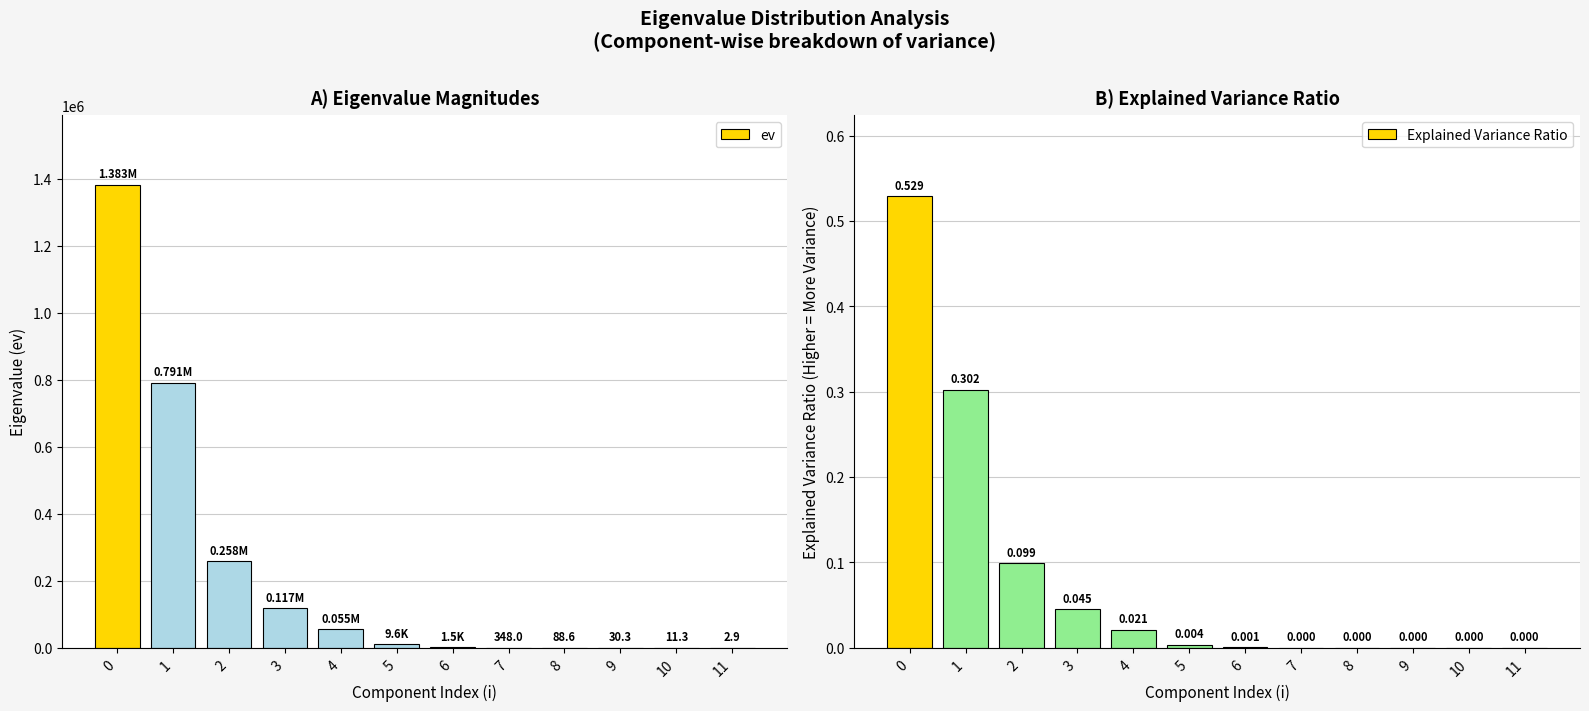

Does the chart contain any negative values?

No